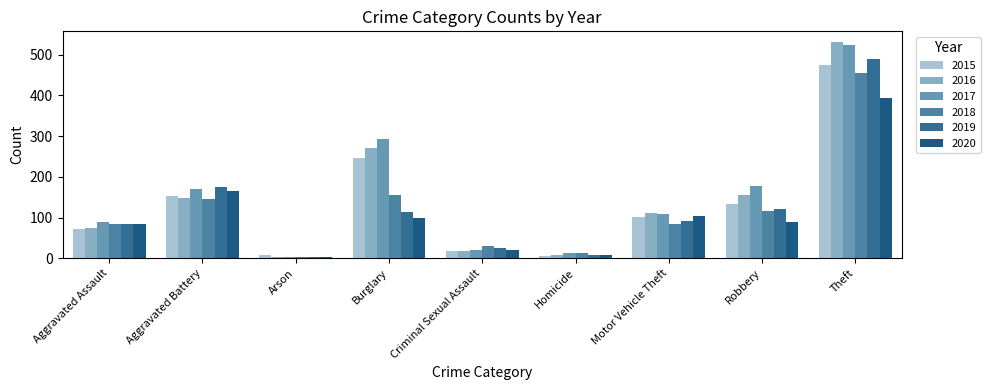

At which label does 2019 first exceed 92?

Aggravated Battery